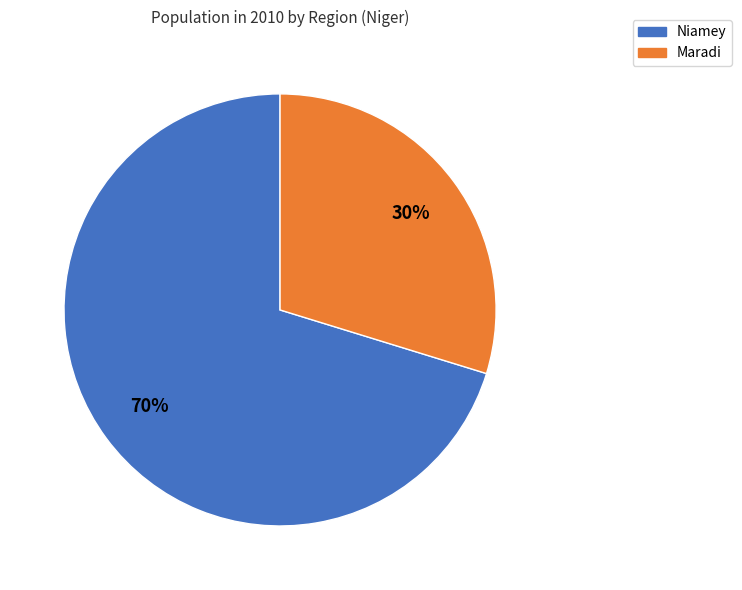

Which has a higher value, Maradi or Niamey?

Niamey